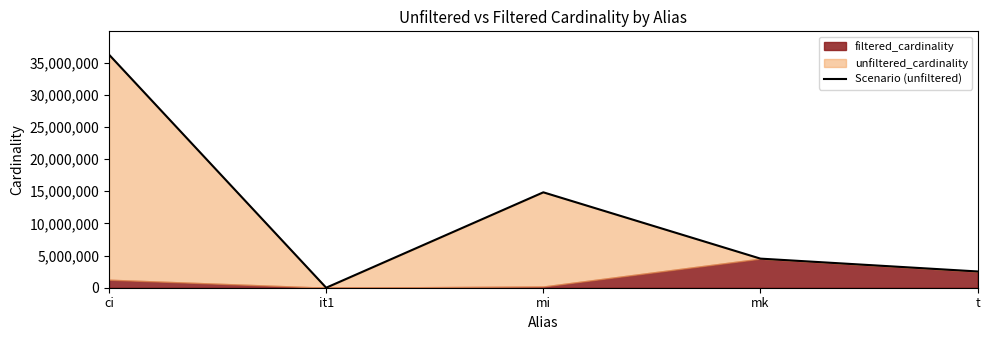

Reading right to left, what are all the values shown in this chart?

t=2528312	mk=4523930	mi=14835720	it1=113	ci=36244344